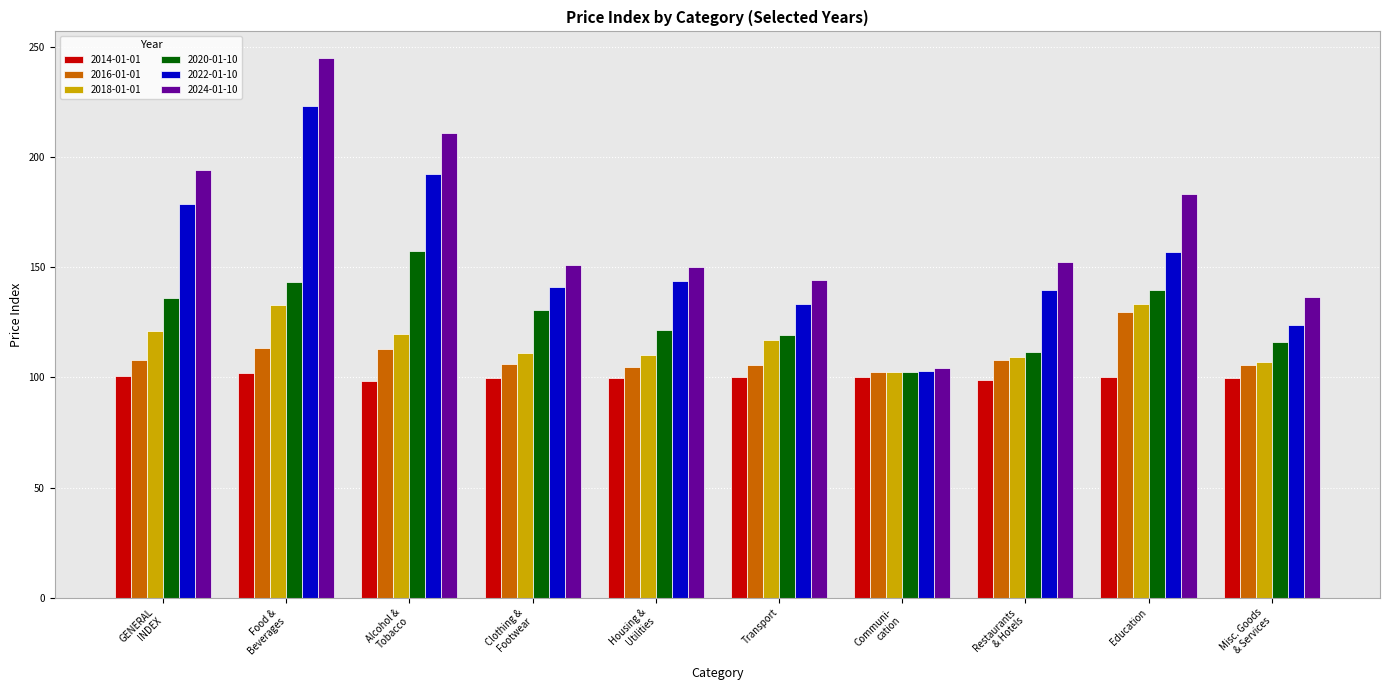

The 2016-01-01 series shows 129.6 at Education. True or false?

True